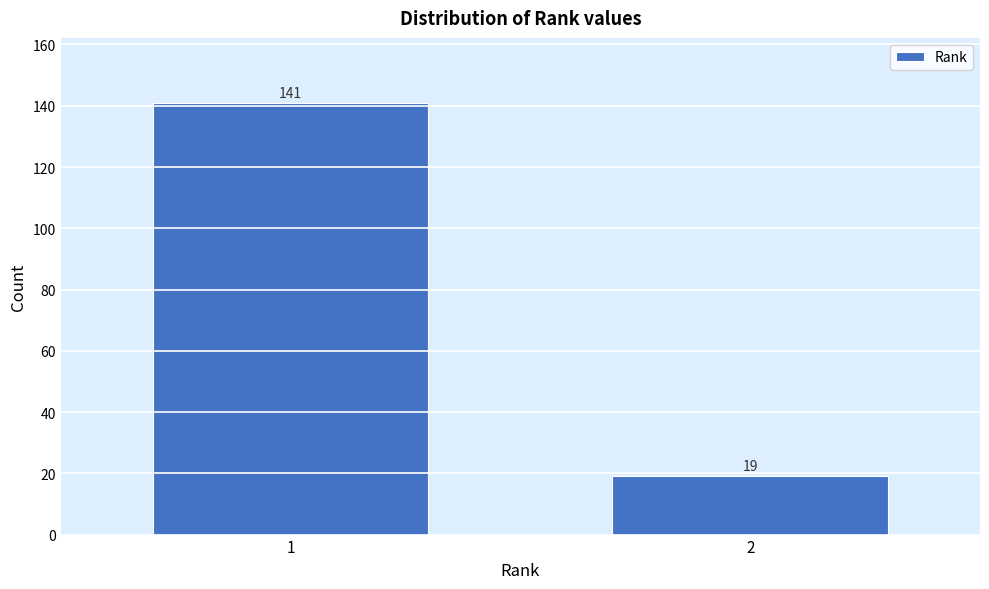

Reading left to right, transcribe all the data shown in this chart.

141	19